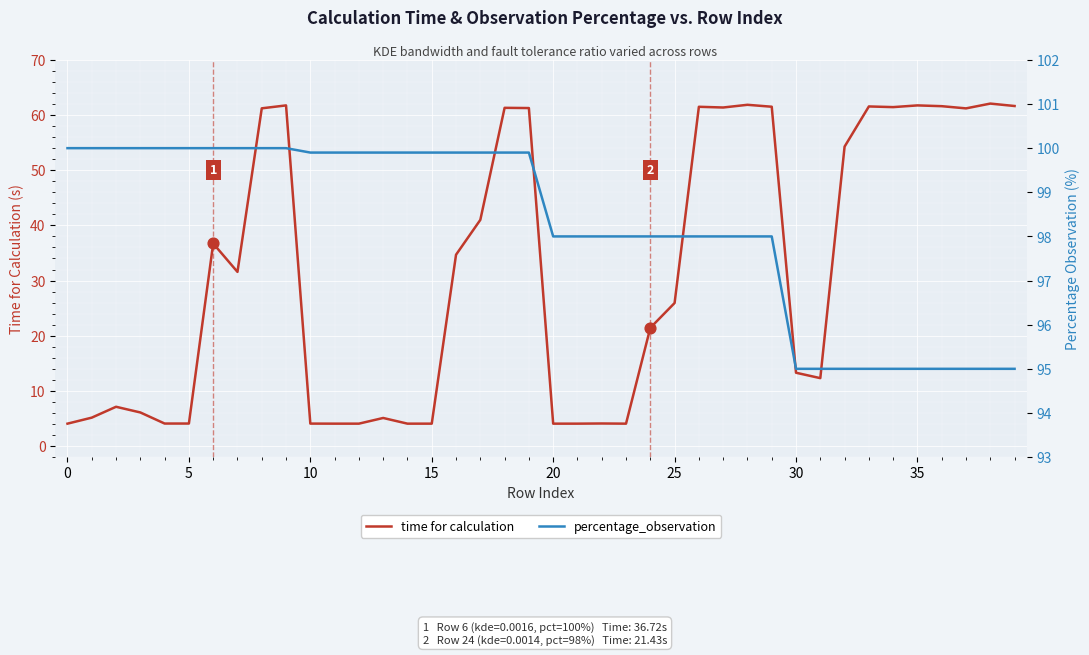

Which series reaches the maximum Y coordinate?

percentage_observation